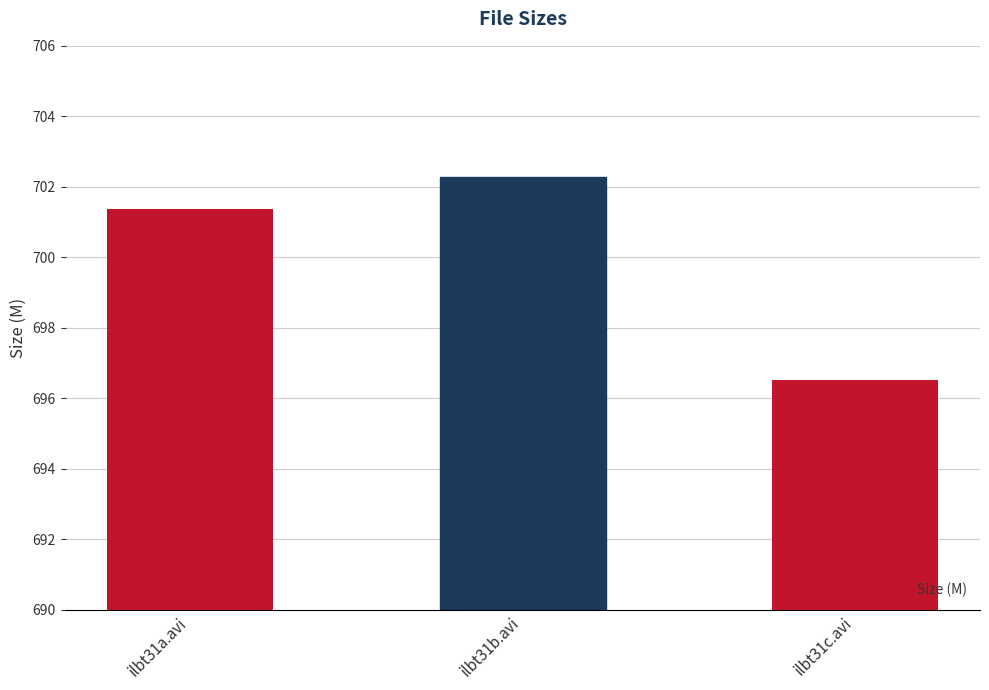

Which has a higher value, ilbt31b.avi or ilbt31a.avi?

ilbt31b.avi